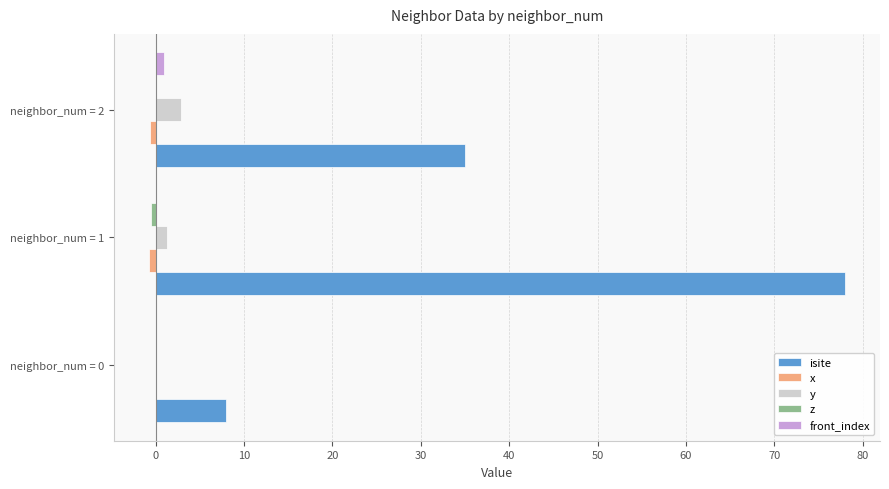

How many data points in y are above 1?

2